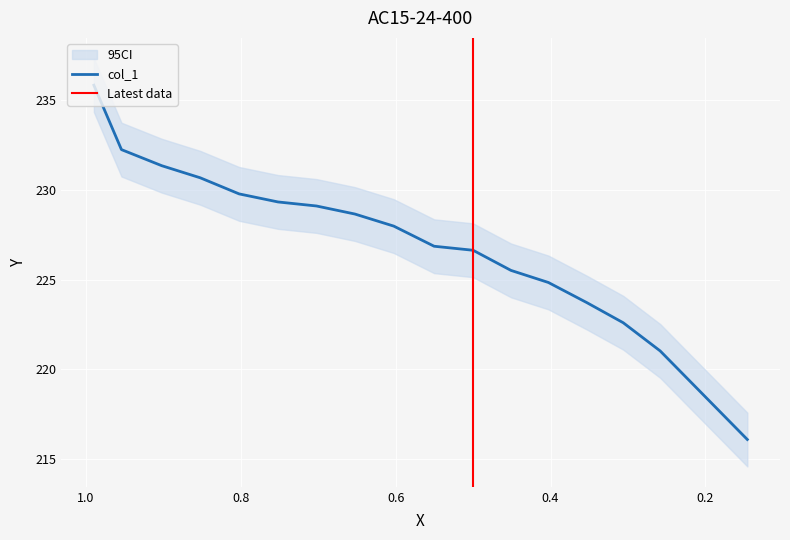

Rank the categories by value from lowest to highest.

0.146, 0.2585, 0.3062, 0.3532, 0.4028, 0.4511, 0.5, 0.5503, 0.6024, 0.6526, 0.7022, 0.7518, 0.802, 0.8522, 0.9018, 0.9539, 0.9895